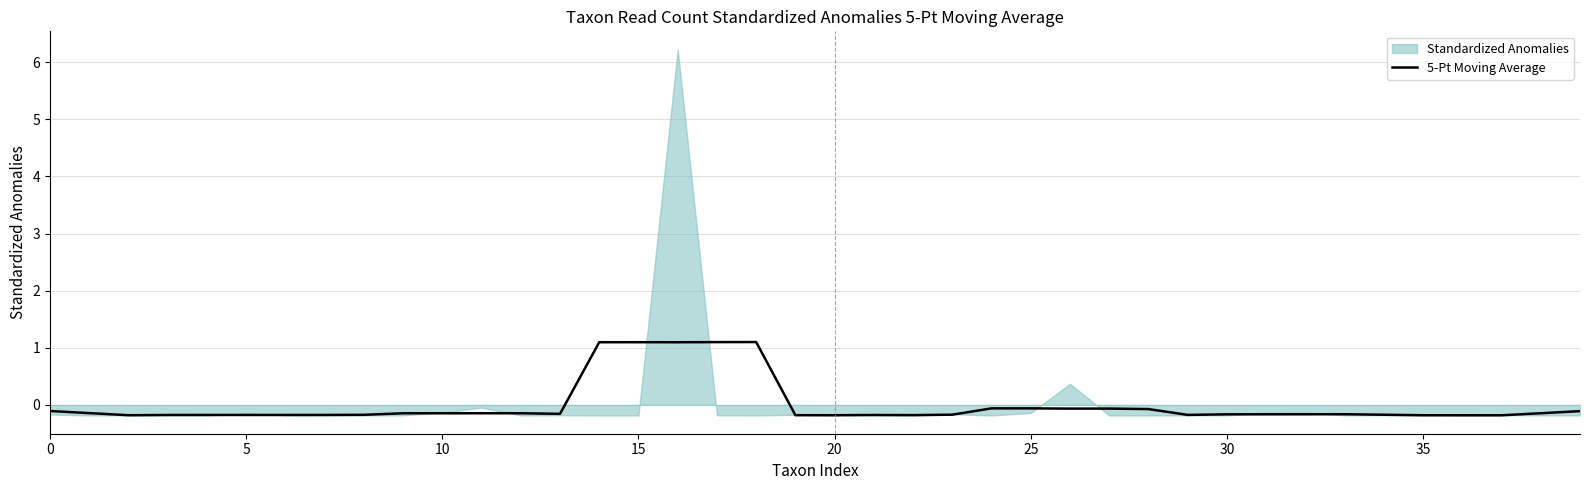

What is the label of the 1st point from the right?

39